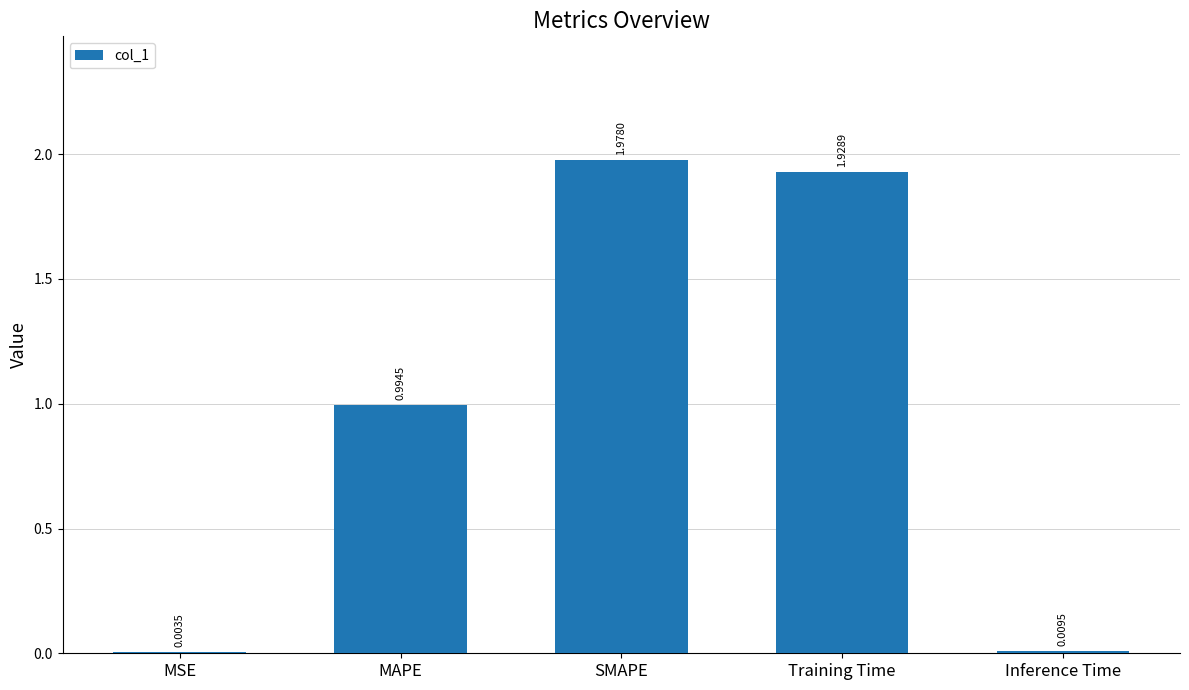

What is the change in value from SMAPE to Inference Time?

-2.0